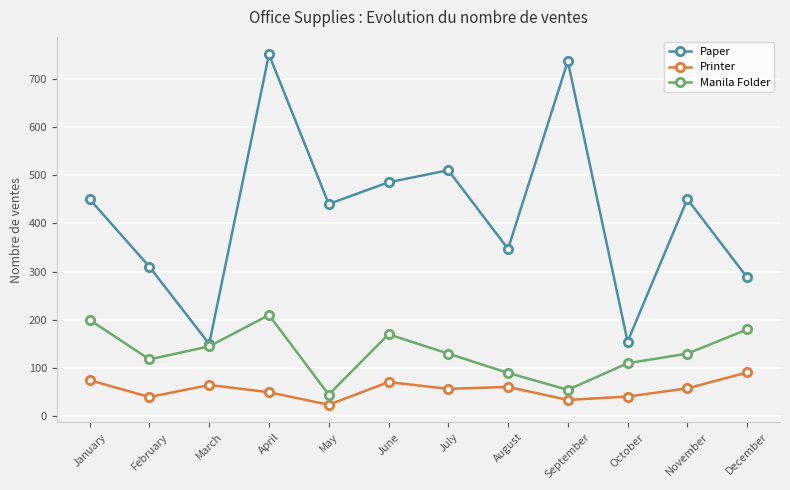

What is the difference between the highest and lowest values at April?

700